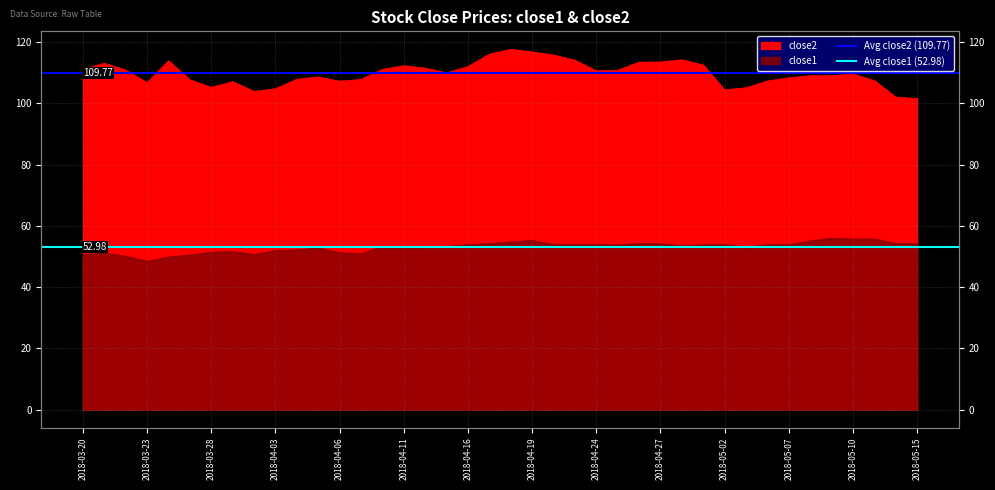

Which has a higher value, 2018-03-23 or 2018-03-20?

2018-03-23